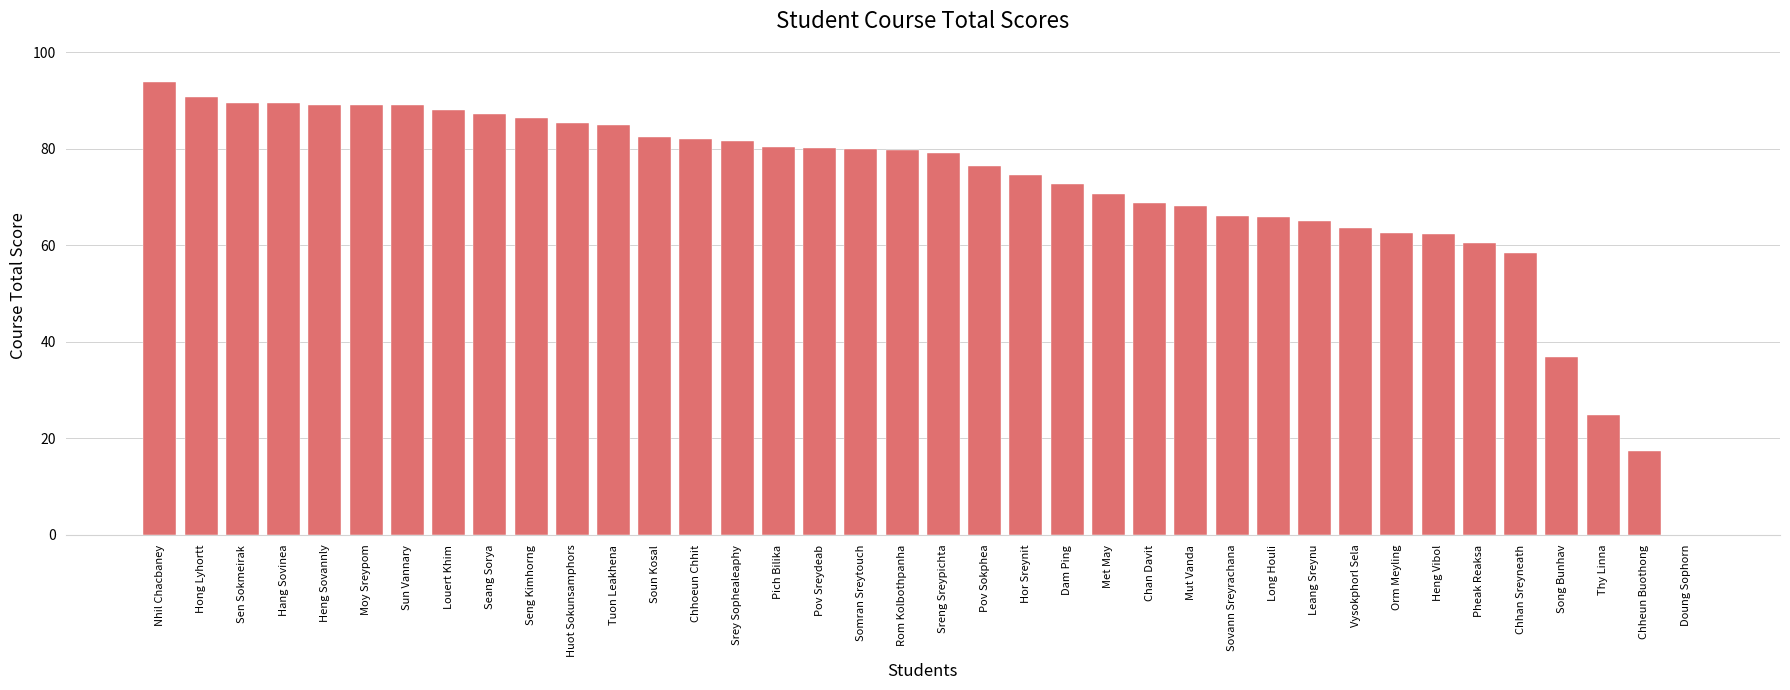

How many data points does each series have?

38